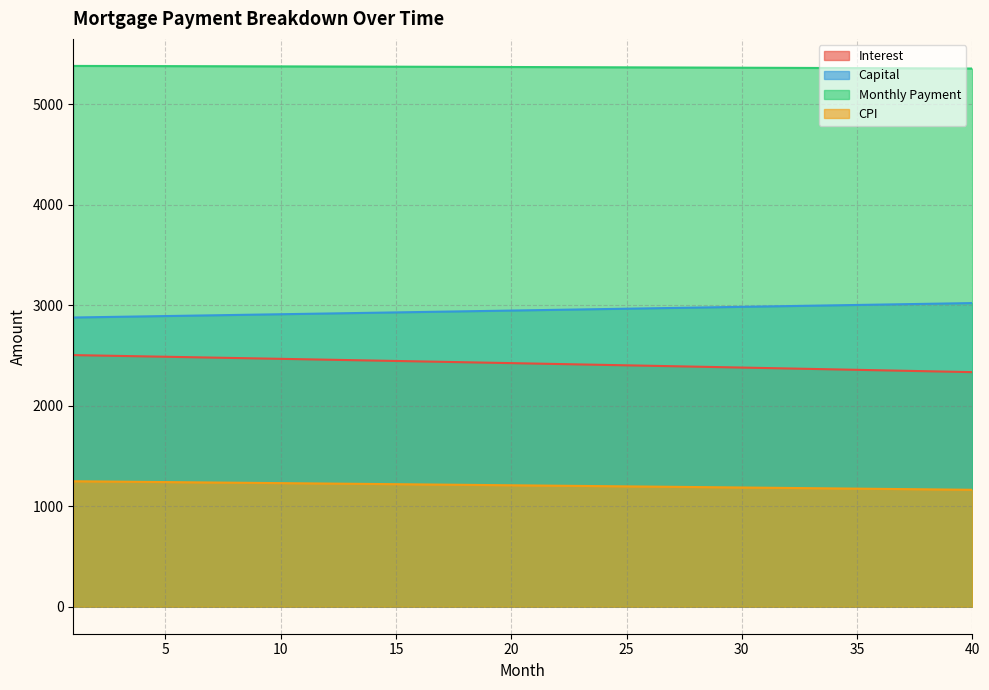

Rank the series by their maximum value, from lowest to highest.

CPI, Interest, Capital, Monthly Payment